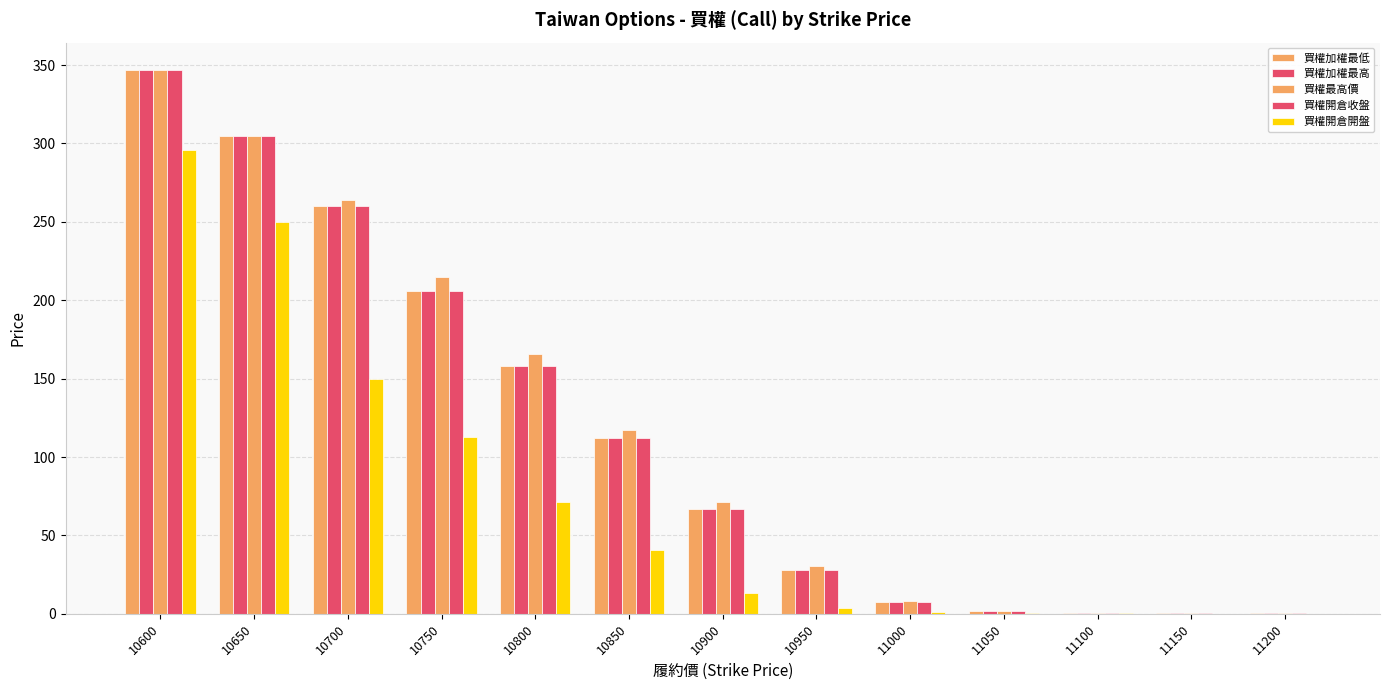

The value of 買權加權最低 at 11200 is 0.3. True or false?

False